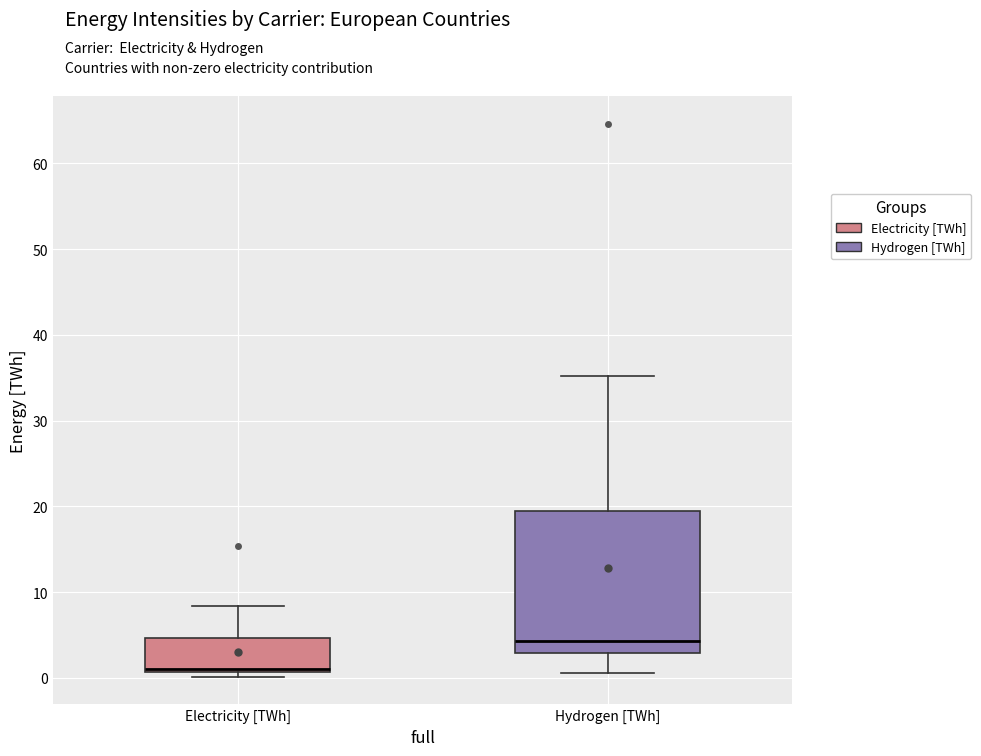

Reading left to right, read every box against the y-axis: the position of its median line, the range the box covers, and the ends of its whiskers. The values are not printed on the chart, so give them approximately, as read against the axis.

Electricity [TWh]: median 1 (just above the box's lower edge), box 1 to 5, whiskers 0 to 8
Hydrogen [TWh]: median 4, box 3 to 19, whiskers 1 to 35